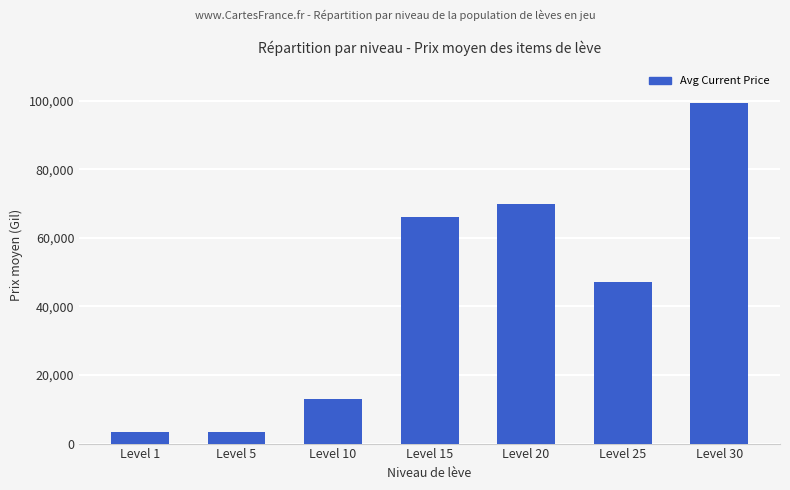

At which category does the chart reach its peak across all series?

Level 30